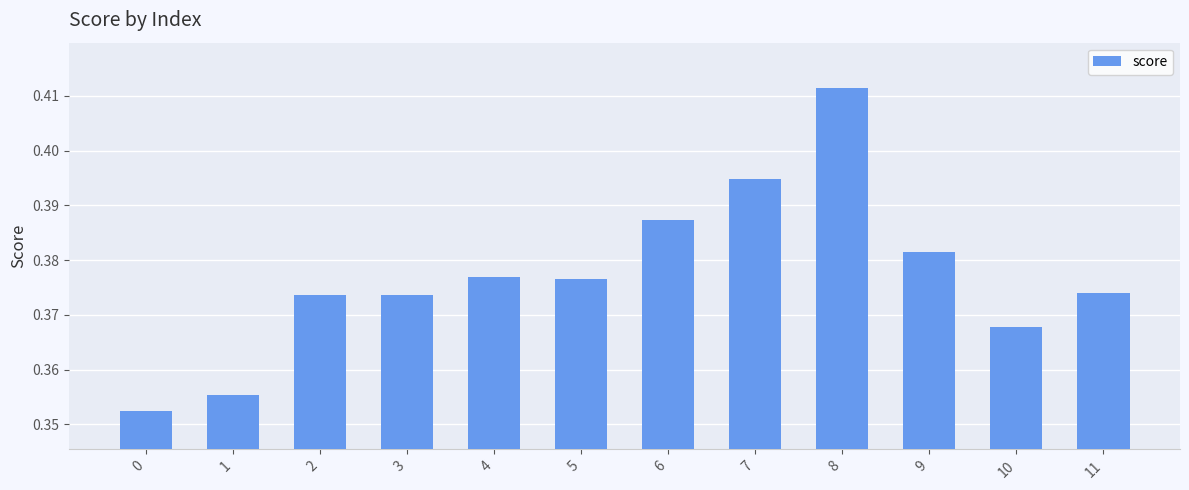

What is the sum of the values at 5 and 8?

0.8